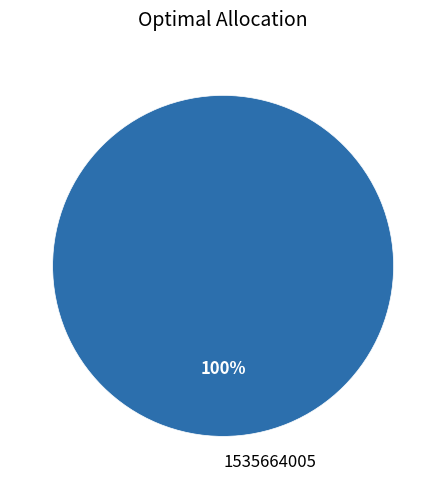

Is it true that 1535664005 is 100% of the pie?

True